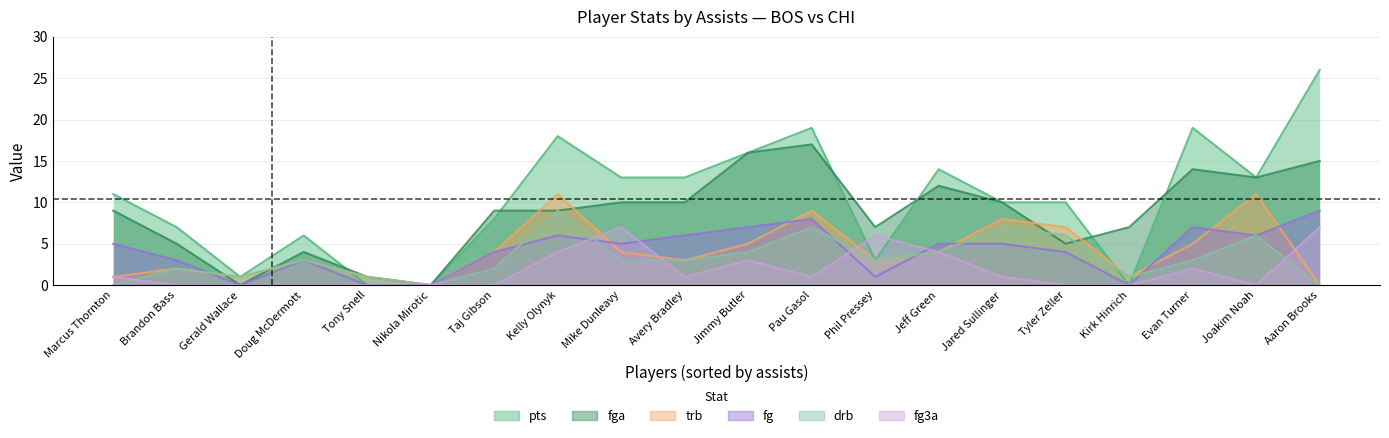

What is the greatest value displayed?

26